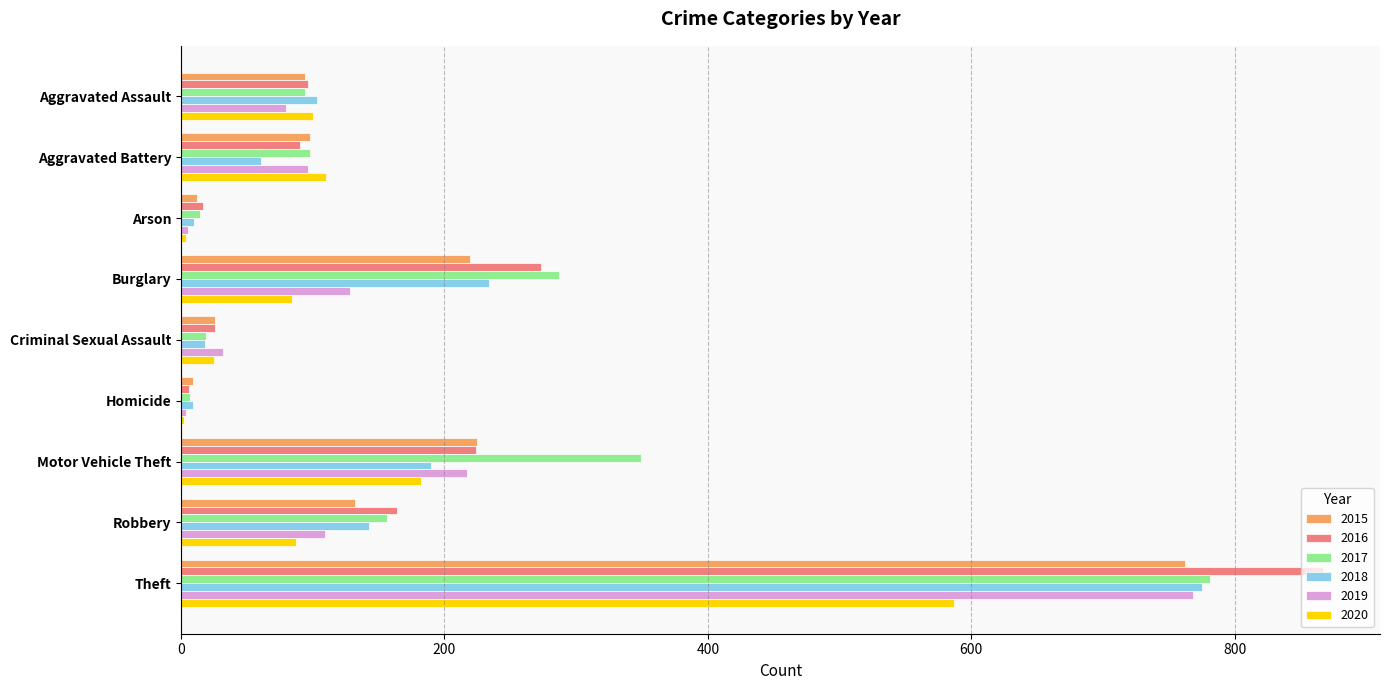

Is the value of 2020 at Burglary greater than the value of 2017 at Arson?

Yes